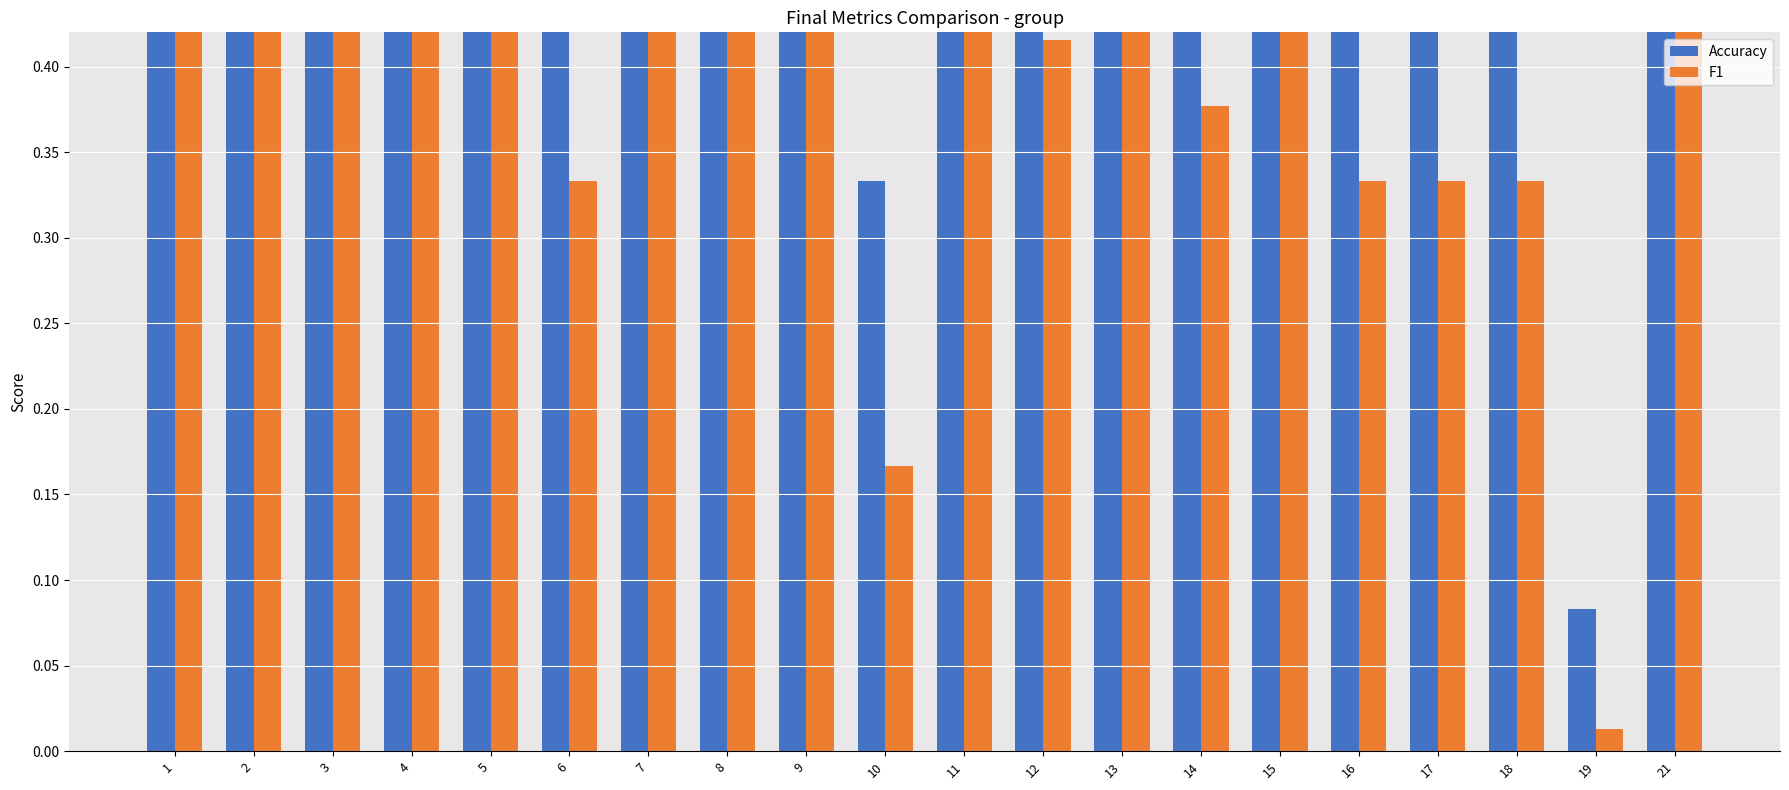

Which category has the lowest value across all series?

19